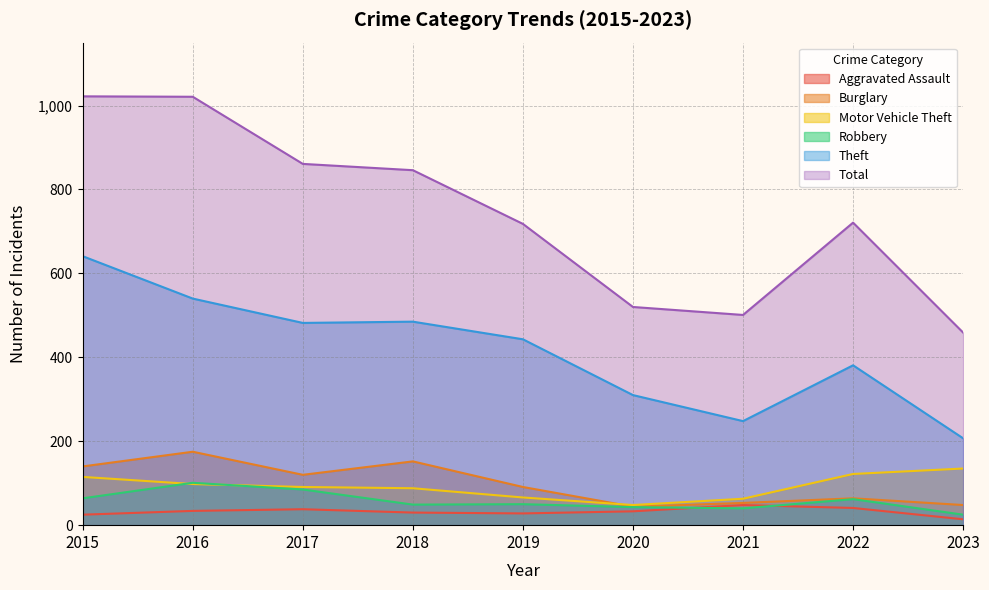

Is it true that Robbery equals 8 at 2023?

False